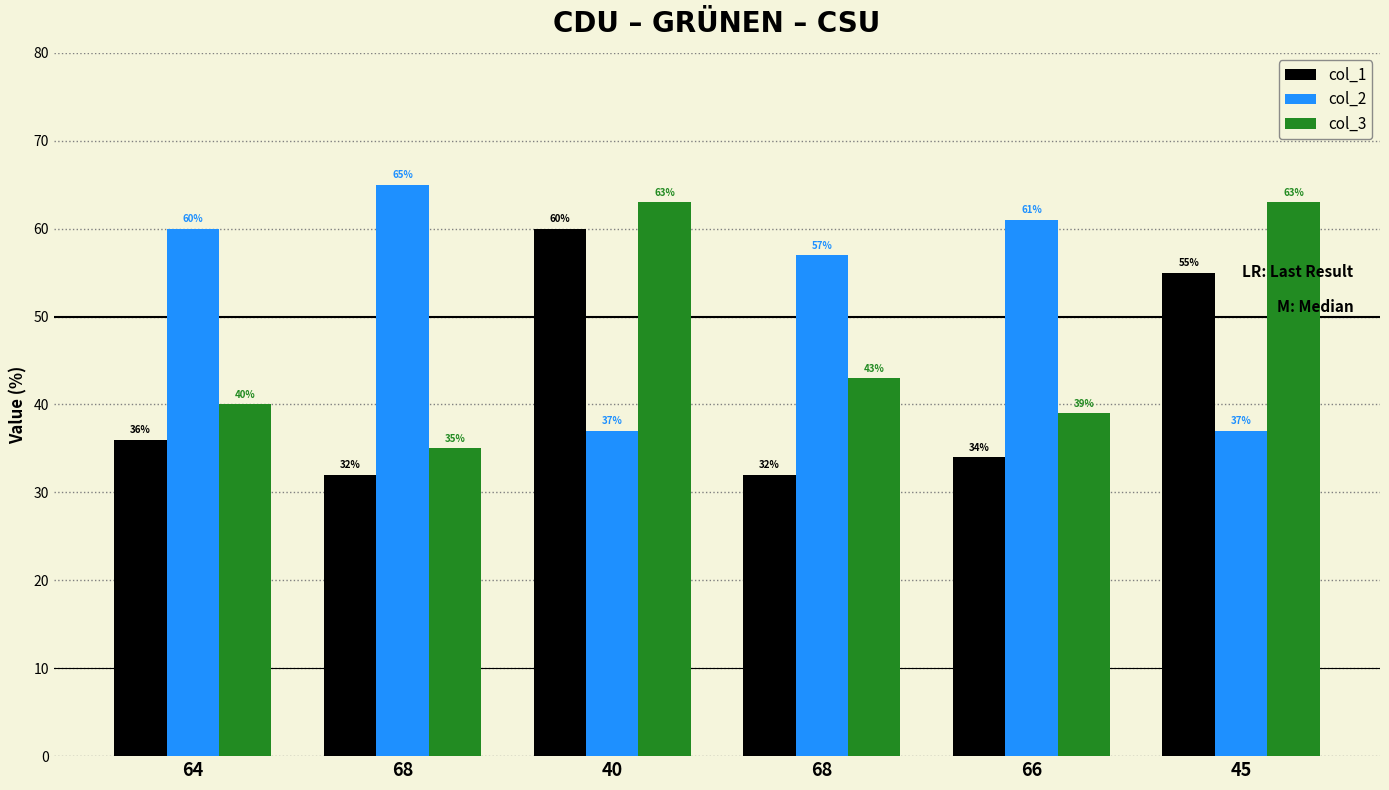

Does the chart contain any negative values?

No